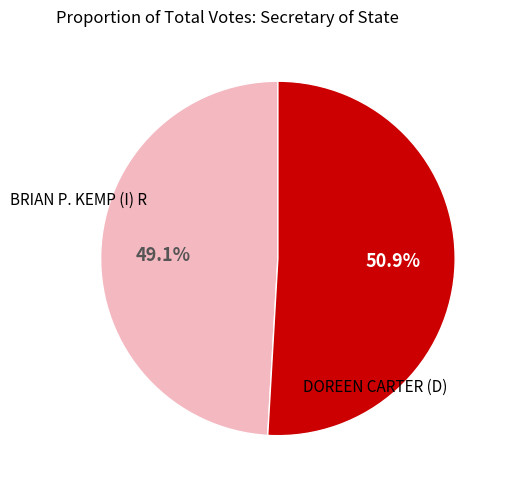

How many segments does this pie chart have?

2